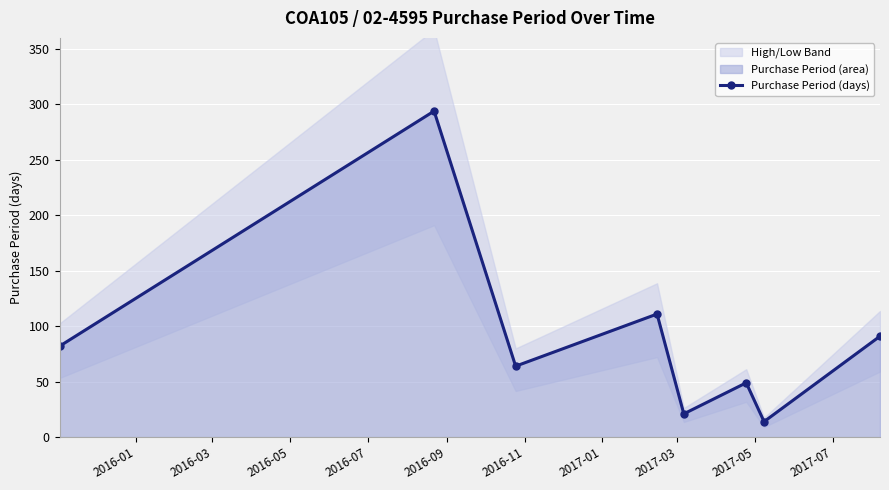

How many interior local peaks does the Purchase Period (days) series have?

3